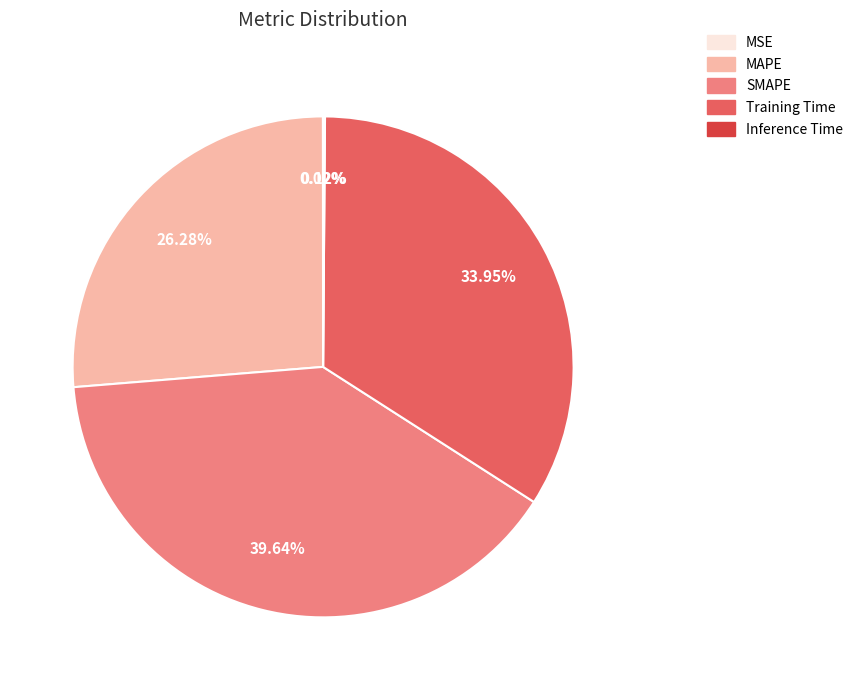

Does any single category account for the majority?

No